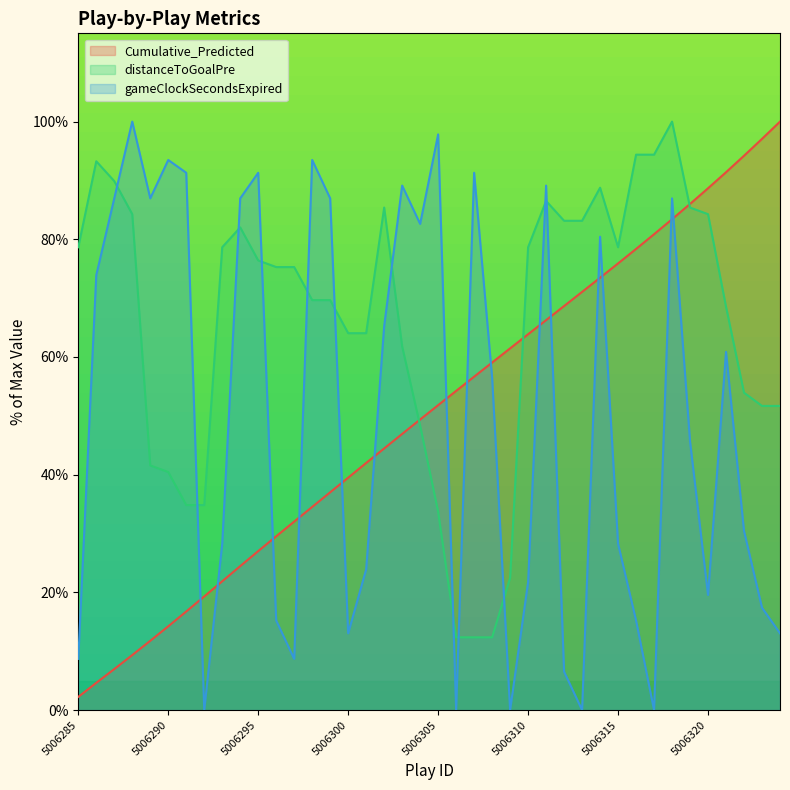

Where does the distanceToGoalPre series first go above 75?

5006285